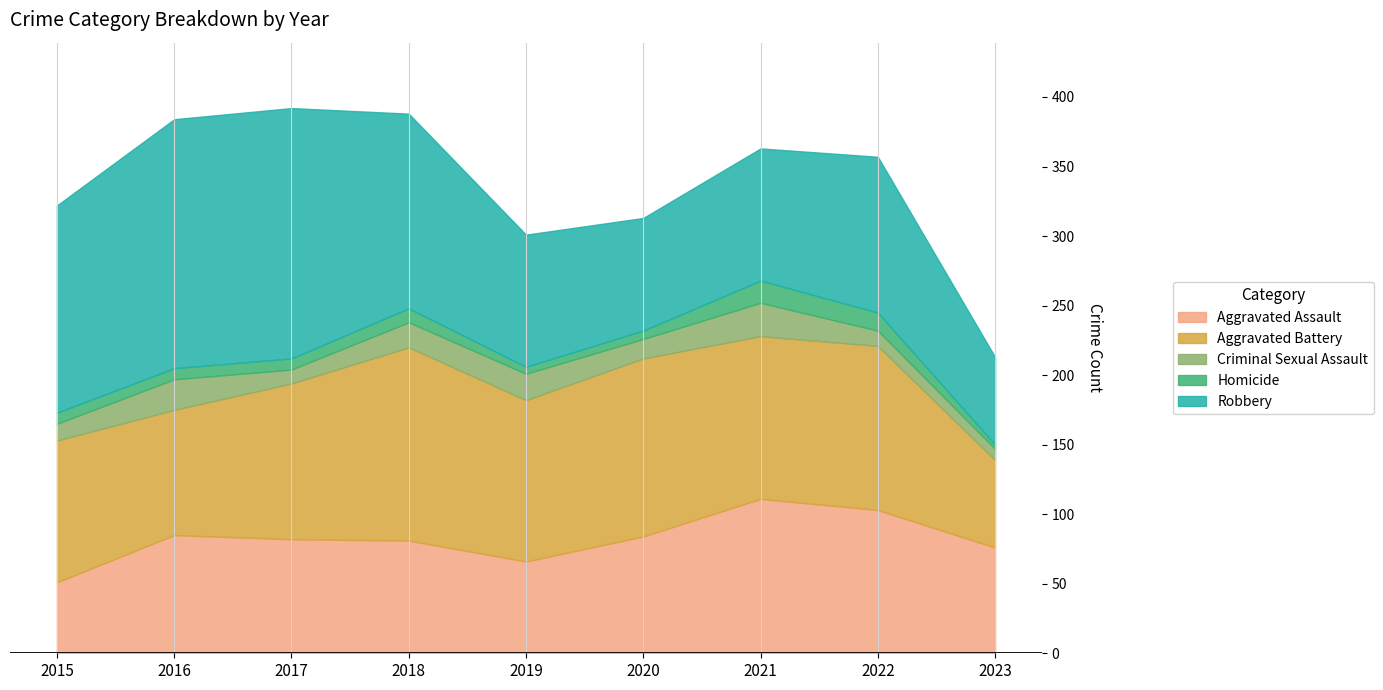

How many interior local valleys does the Homicide series have?

1